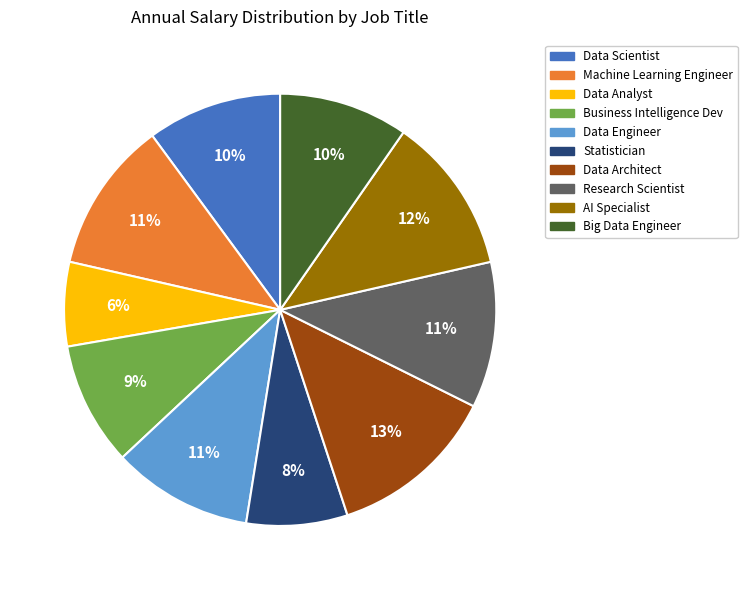

To the nearest percent, what percentage of the pie is Data Architect?

13%